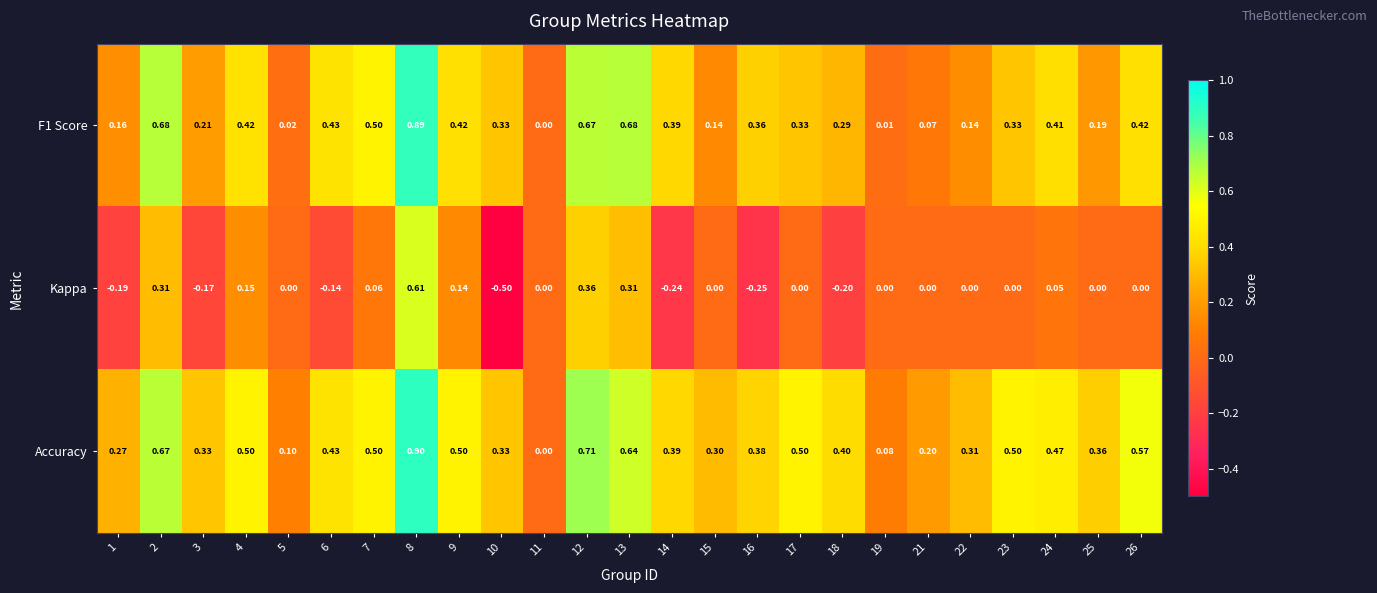

Is the value of F1 Score at 15 greater than the value of Accuracy at 3?

No